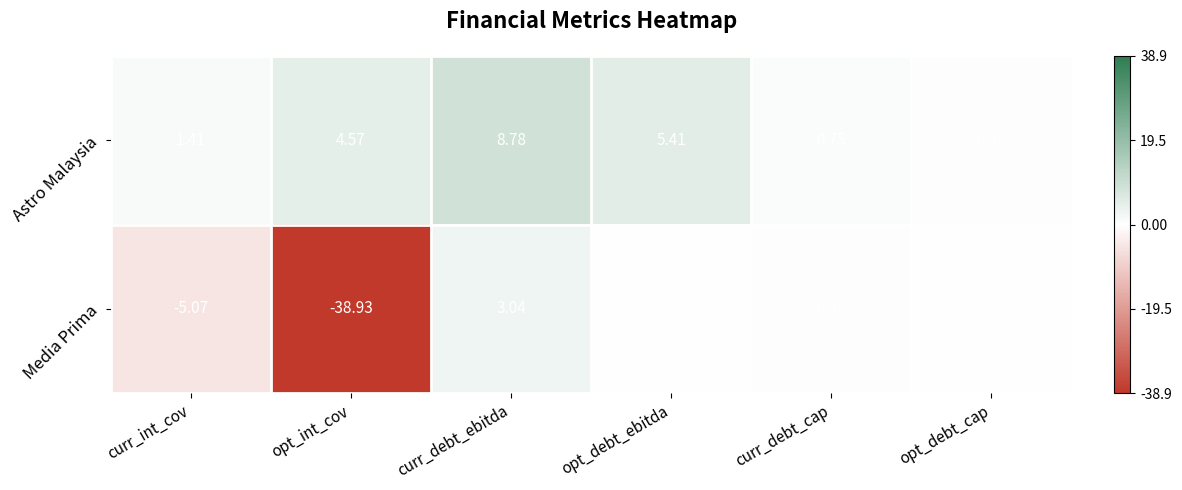

List the labels in order of Media Prima value, smallest first.

opt_int_cov, curr_int_cov, opt_debt_cap, opt_debt_ebitda, curr_debt_cap, curr_debt_ebitda